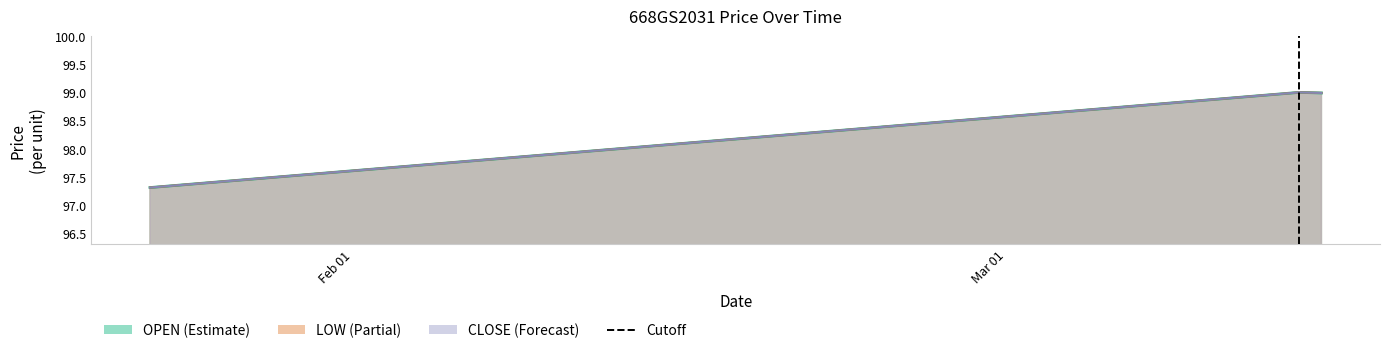

What is the label of the 3rd point from the left?

2024-03-15